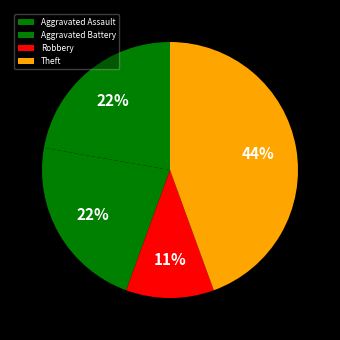

To the nearest percent, what is the average slice percentage?

25%